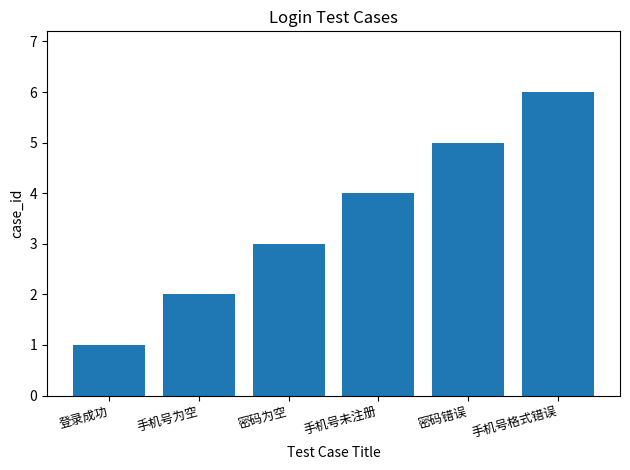

Where is the data nearest to the value 3?

密码为空